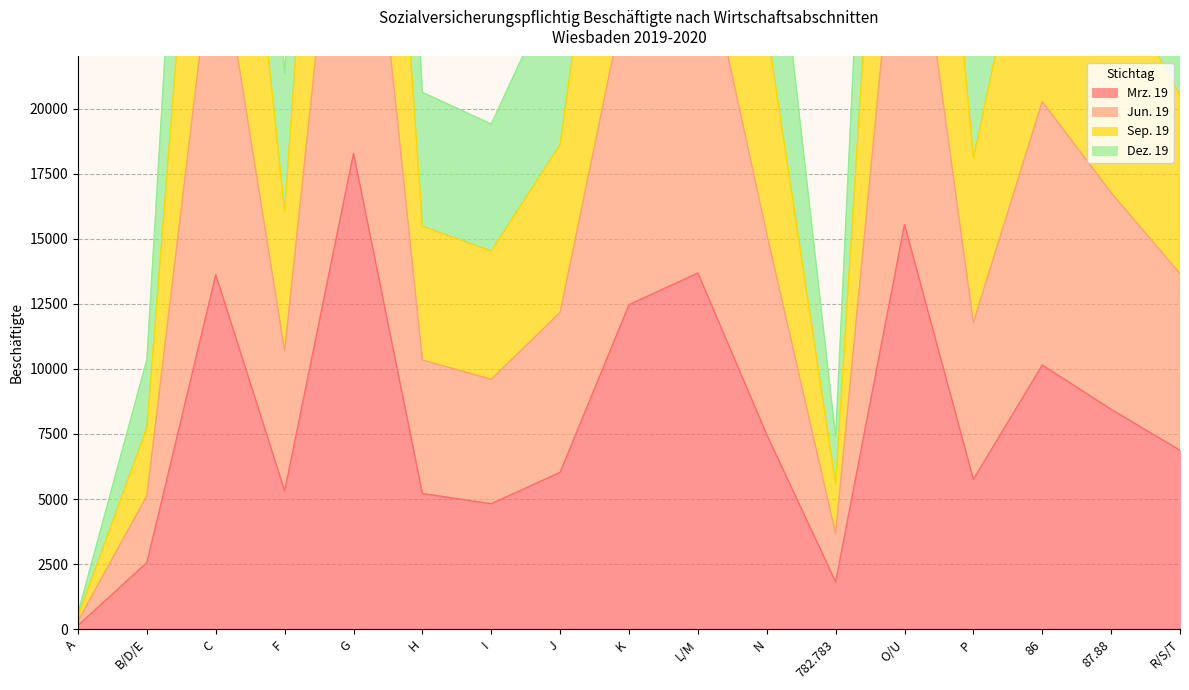

True or false: Mrz. 19 has a value of 4247 at C.

False